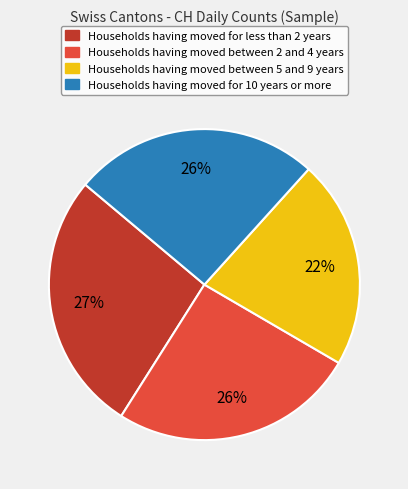

To the nearest percent, what is the average slice percentage?

25%